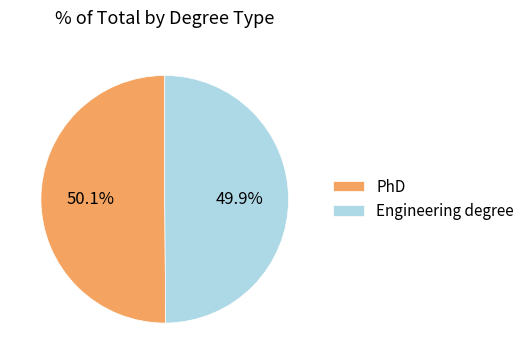

How many slices are in this pie chart?

2